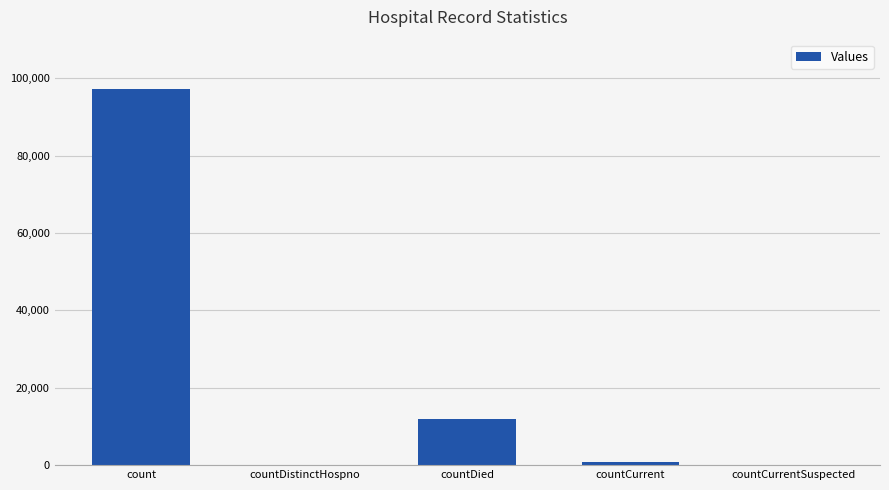

What is the sum of all values?

110113